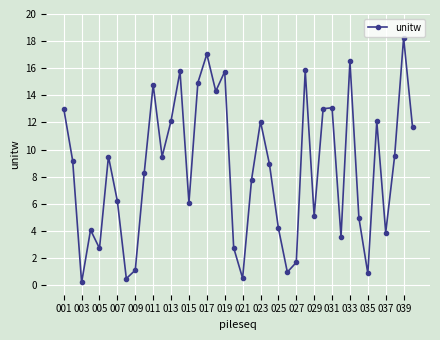

Does the chart display data point markers on the line(s)?

Yes